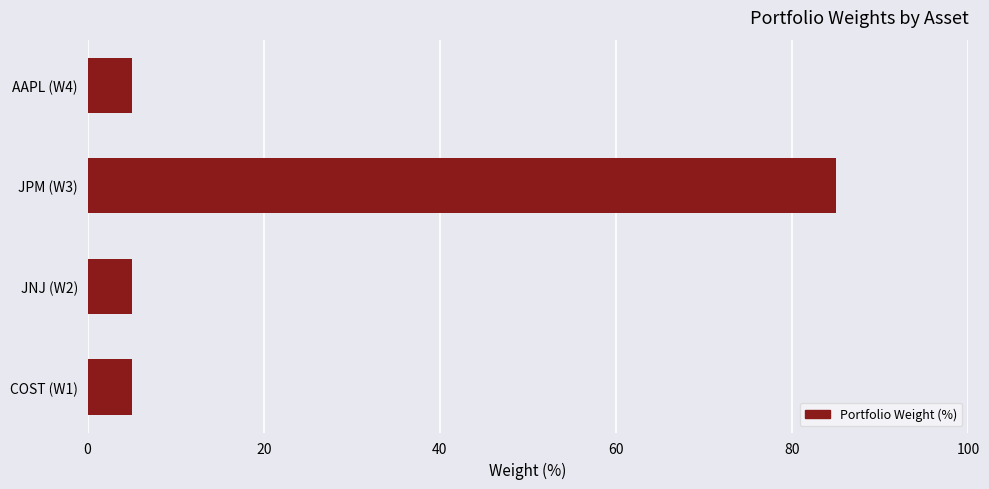

Reading bottom to top, list all the values displayed in this chart.

COST (W1)=5	JNJ (W2)=5	JPM (W3)=85	AAPL (W4)=5